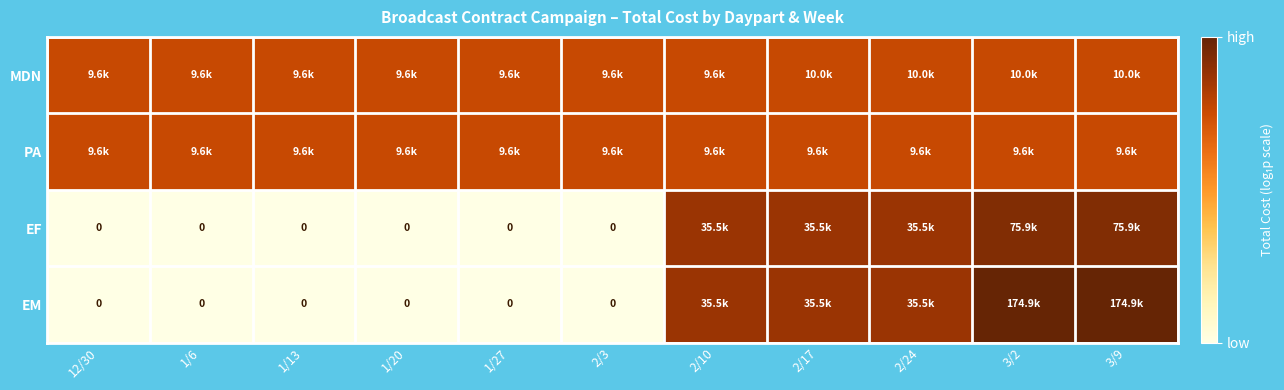

Count the MDN values in the range 9 to 10.

11